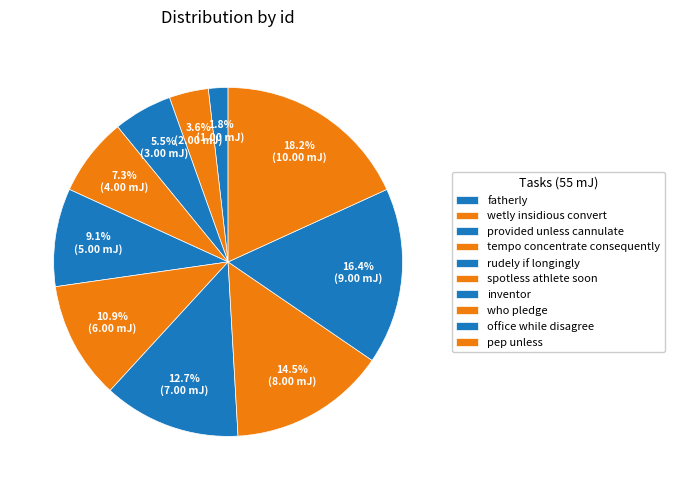

Does any single category account for the majority?

No